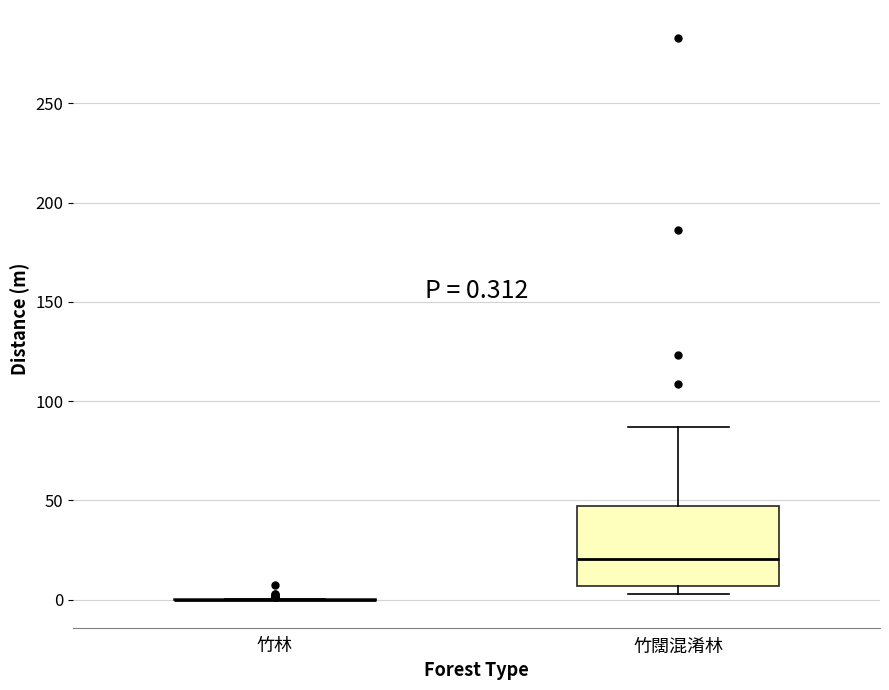

Comparing the boxes themselves (not the whiskers), which one is the tallest?

竹闊混淆林